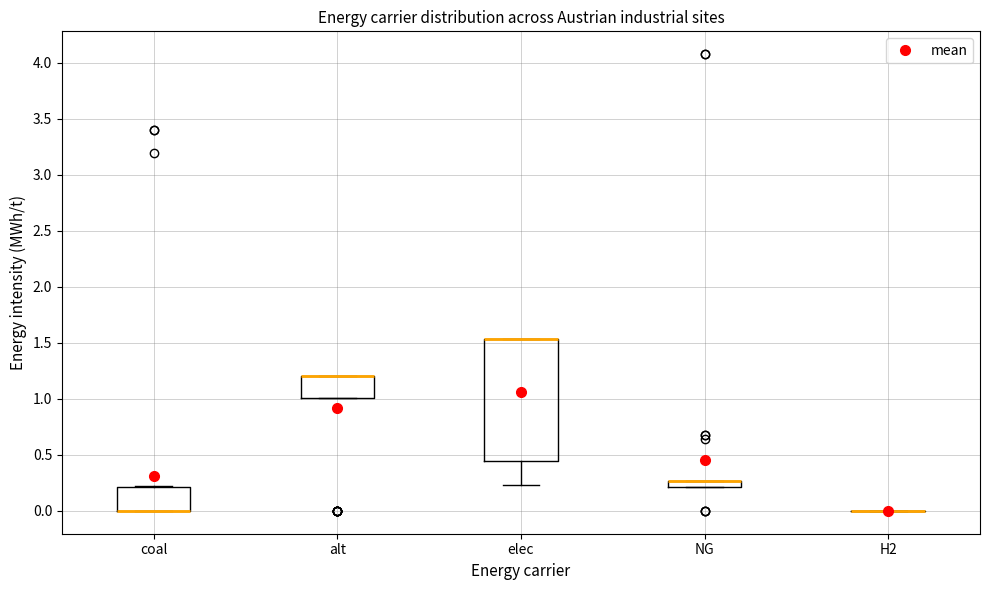

Which box is the tallest, from its lower edge to its upper edge?

elec